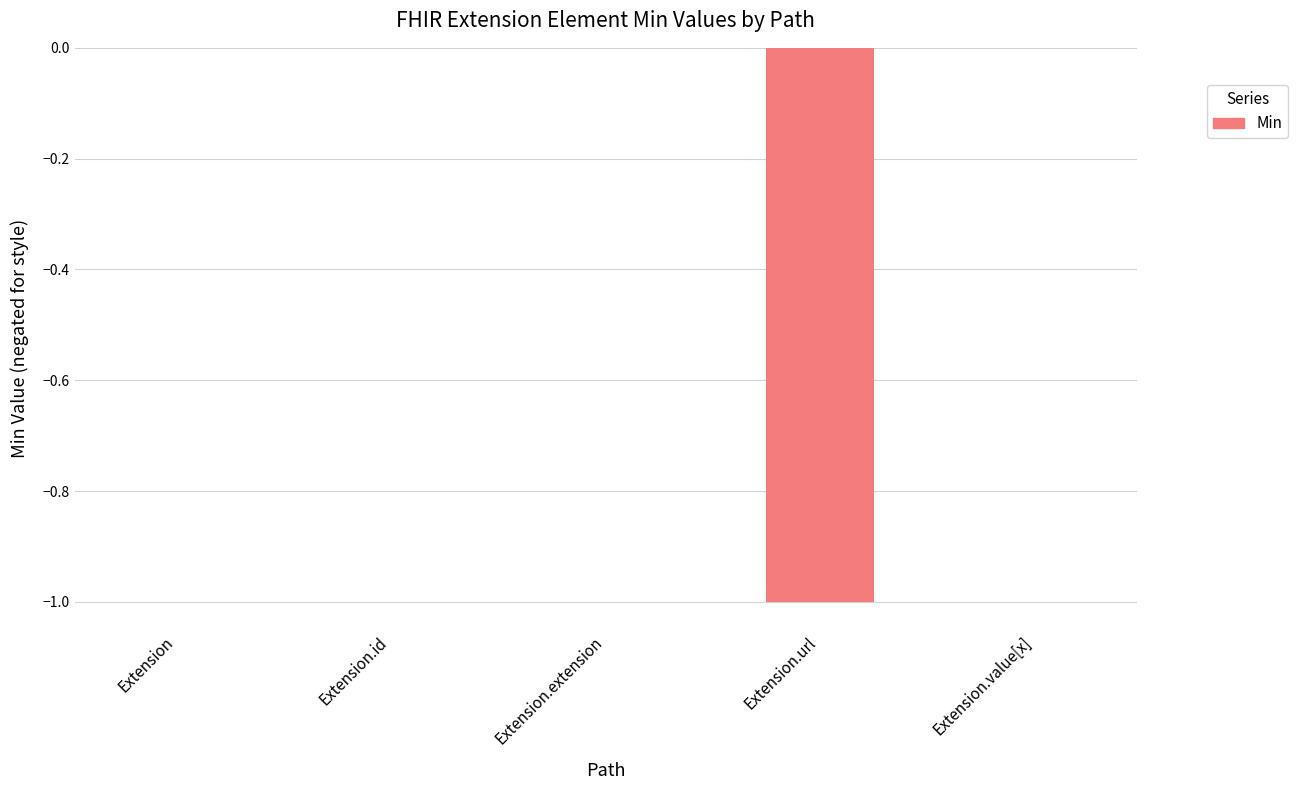

Reading right to left, extract all data points from this chart.

0	-1	0	0	0